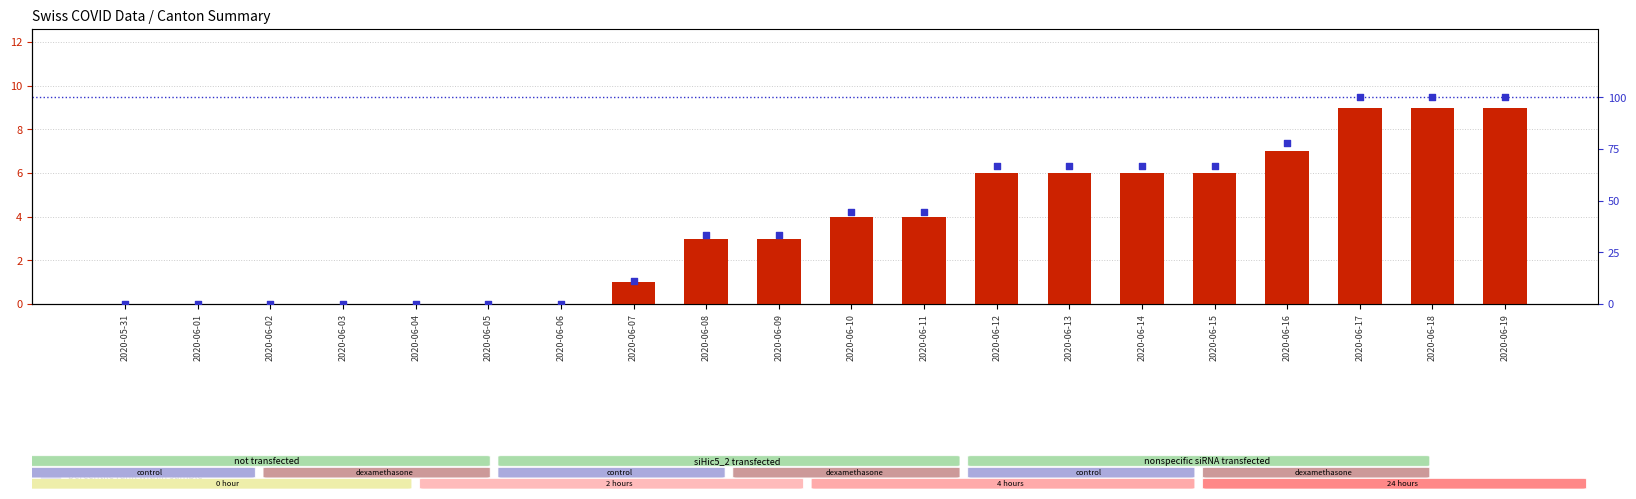

Which series has the widest spread of Y values?

percentile rank within sample